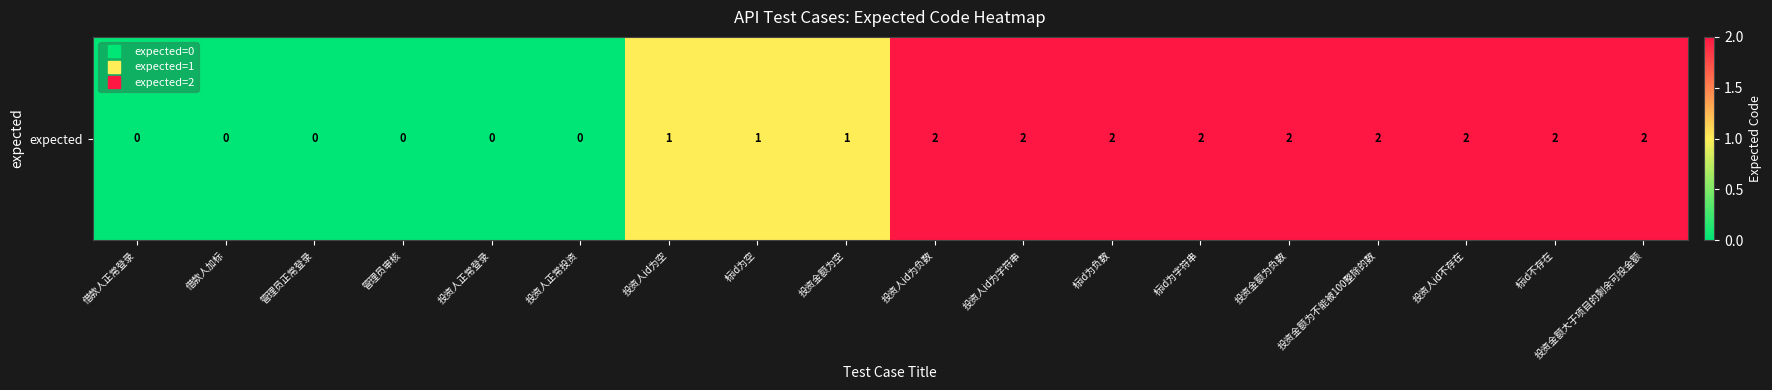

Is it true that the value at 投资金额大于项目的剩余可投金额 is 2?

True